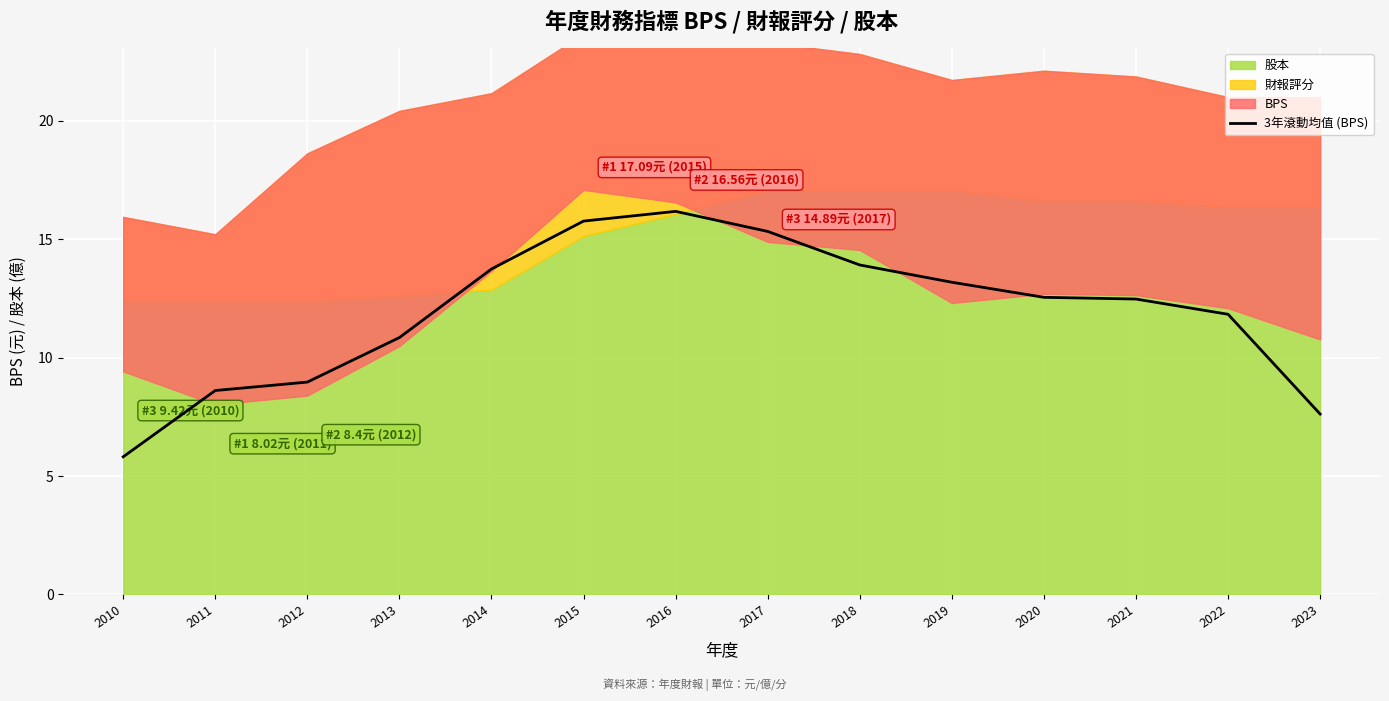

Approximately how many times larger is the value at 2014 compared to 2015?

0.9